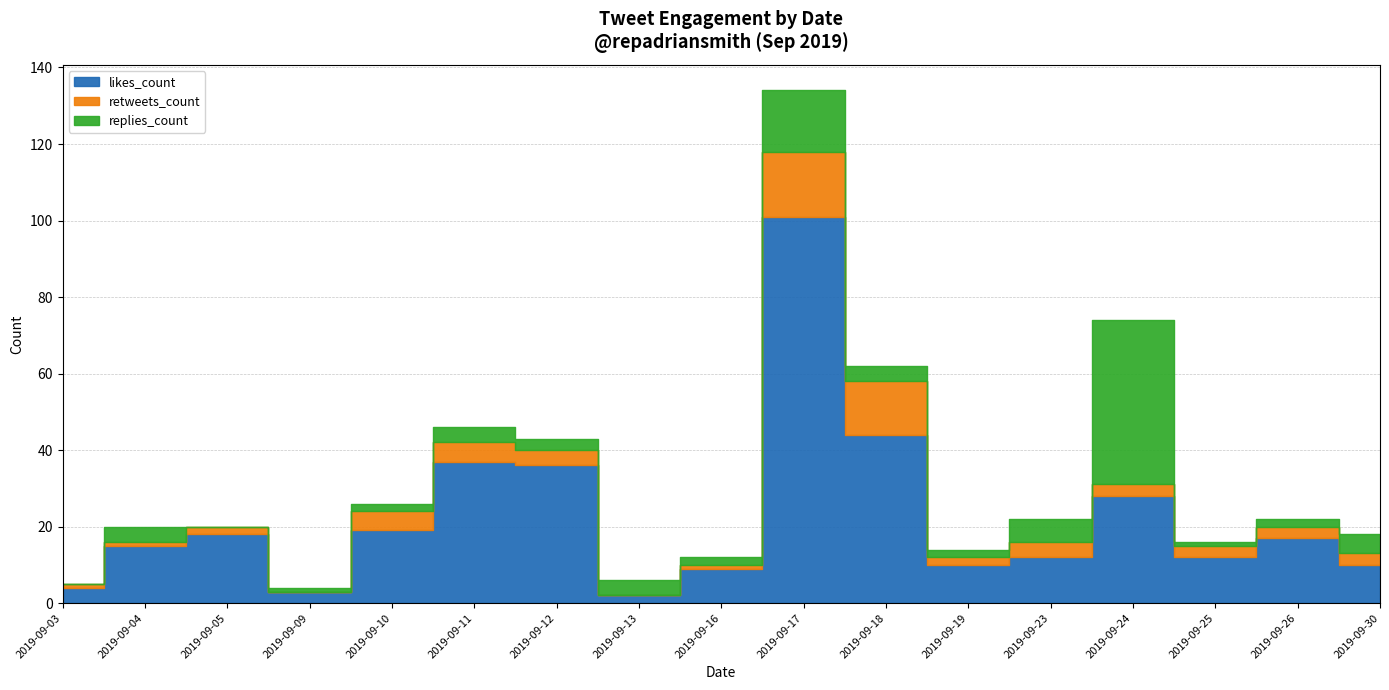

Where is the first local minimum for likes_count?

2019-09-09